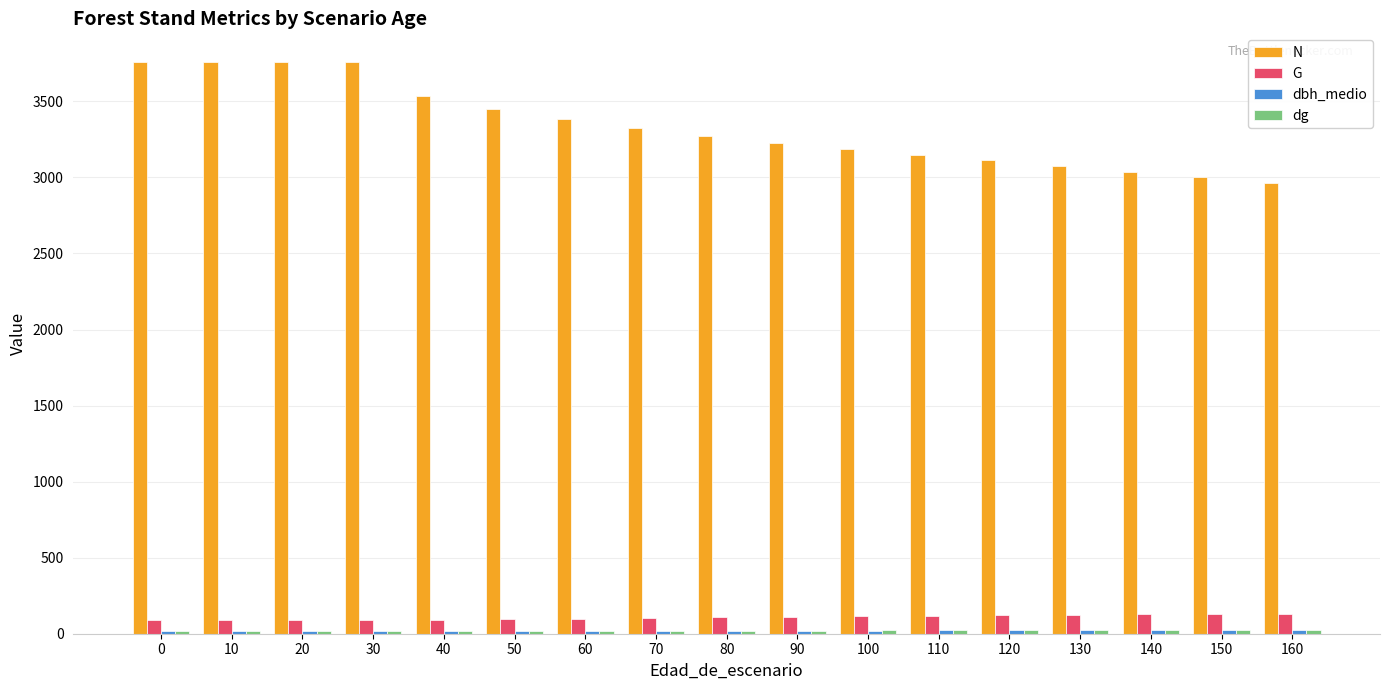

The N series shows 3226.8 at 90. True or false?

True